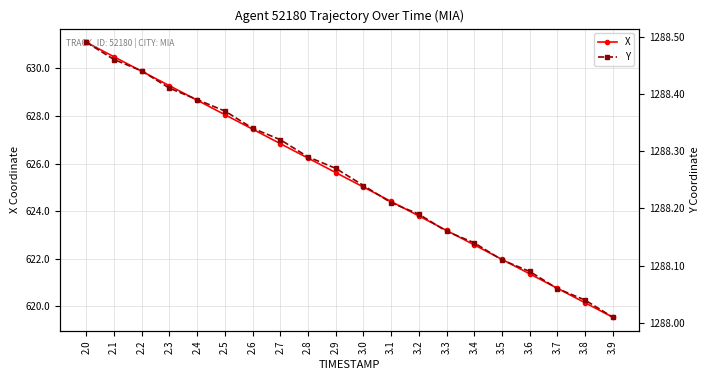

Is it true that Y equals 1288.2 at 3.3?

True